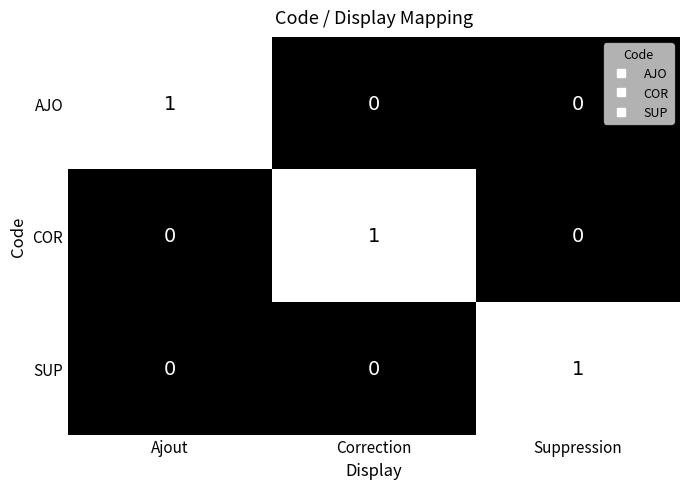

Reading left to right, list all the values displayed in this chart.

AJO: Ajout=1	Correction=0	Suppression=0
COR: Ajout=0	Correction=1	Suppression=0
SUP: Ajout=0	Correction=0	Suppression=1